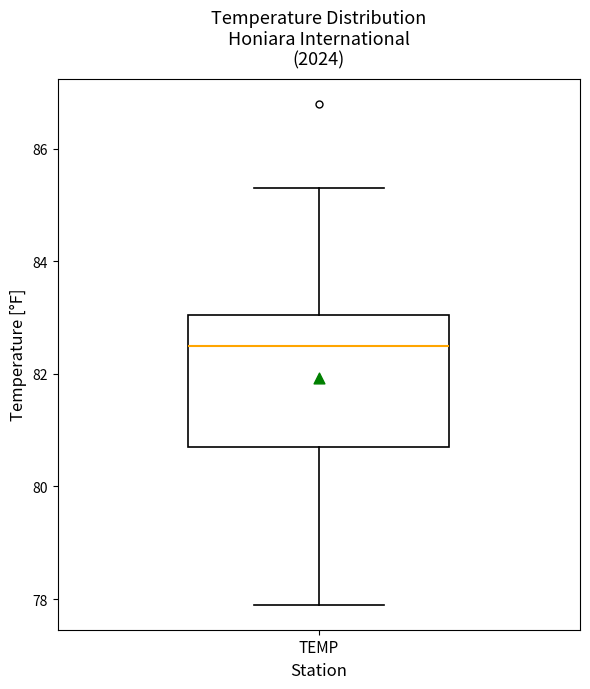

Read this box plot against the y-axis: the position of the median line, the range covered by the box, and the ends of both whiskers. The values are not printed on the chart, so give them approximately, as read against the axis.

median 82.6, box 80.8 to 83.0, whiskers 78.0 to 85.4